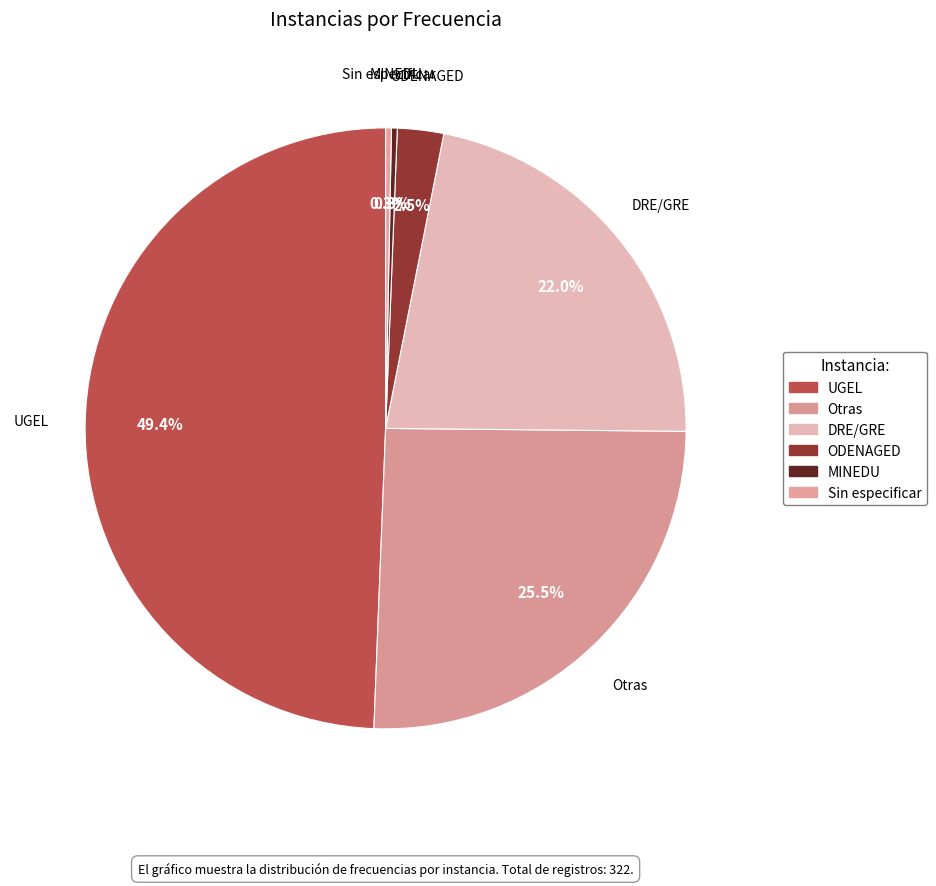

How many segments does this pie chart have?

6